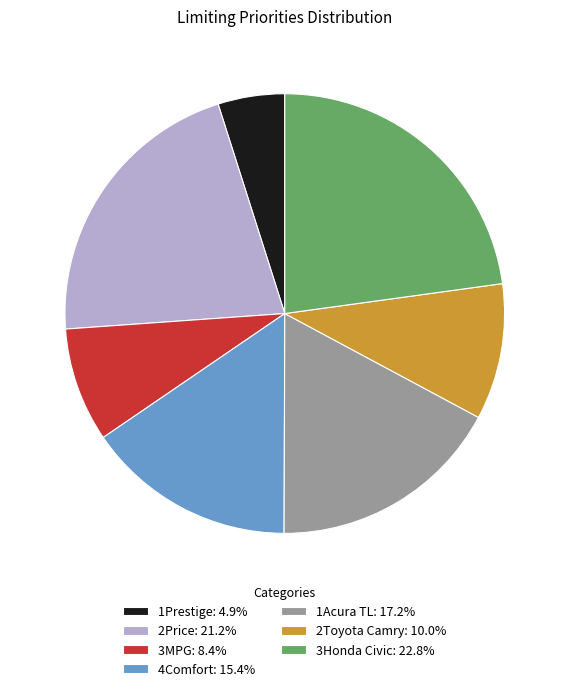

Does 1Acura TL represent more than half of the total?

No